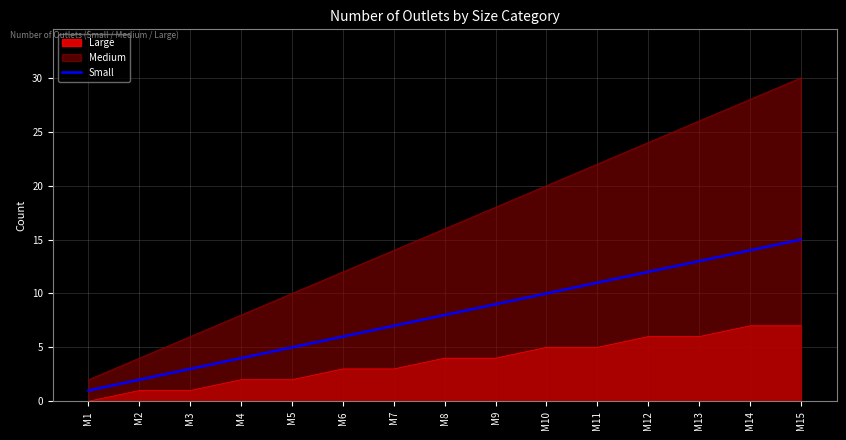

How many lines are shown in the chart?

3